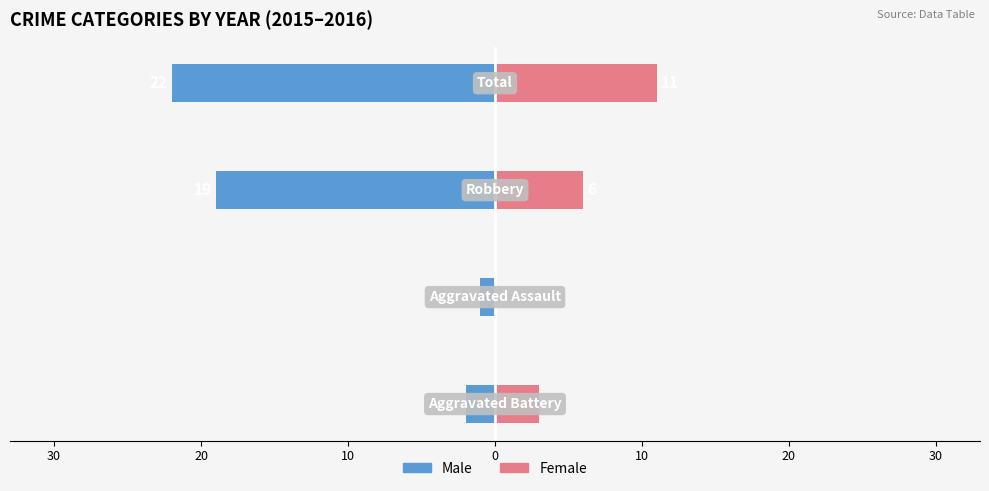

The value of Female at 40 is 5. True or false?

False